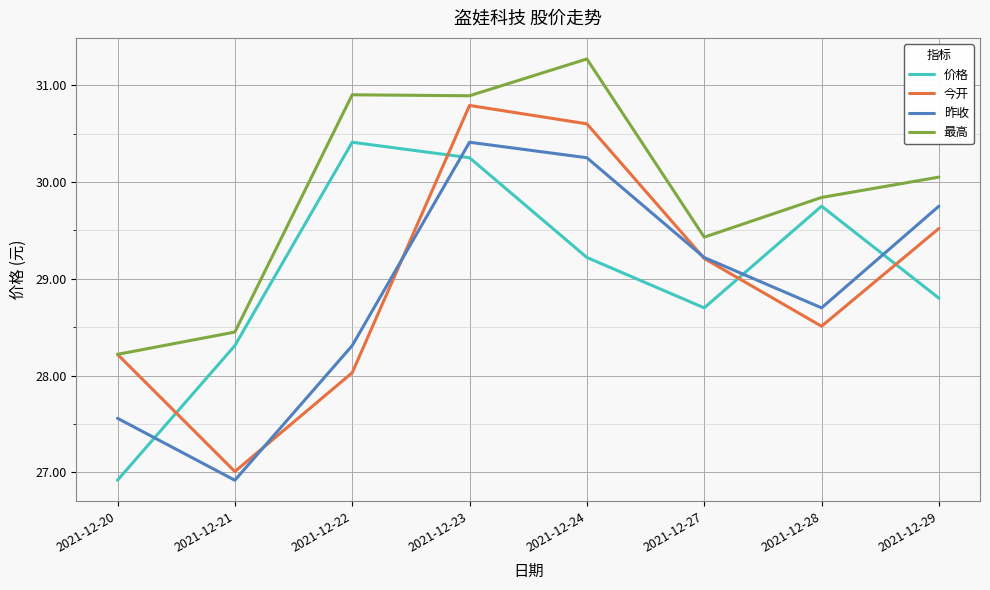

Which series has the widest spread of values?

今开